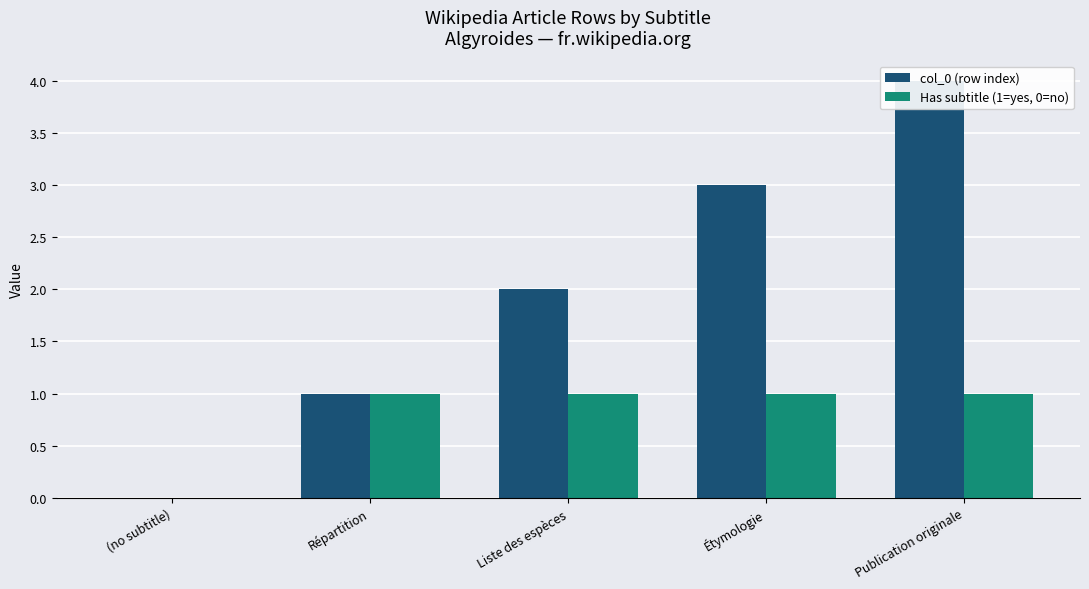

How many bars are there in total?

10